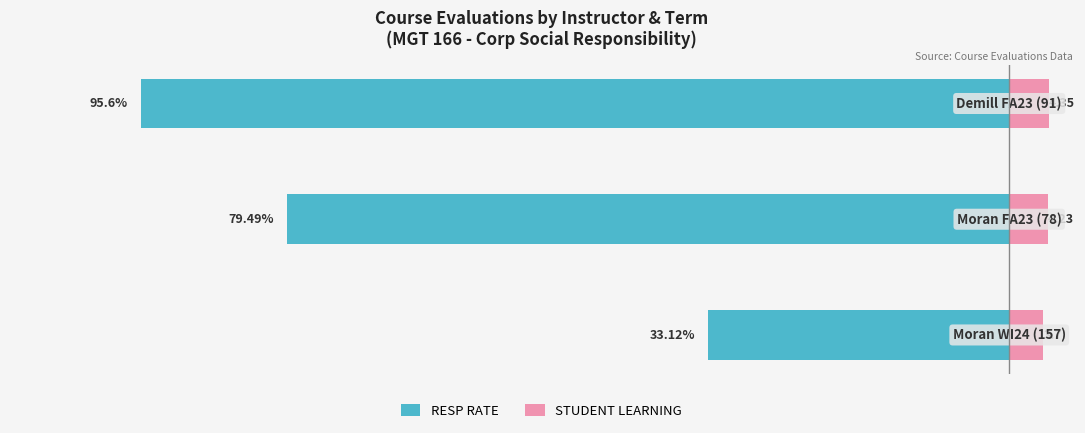

Count the STUDENT LEARNING values in the range 3 to 4.

1